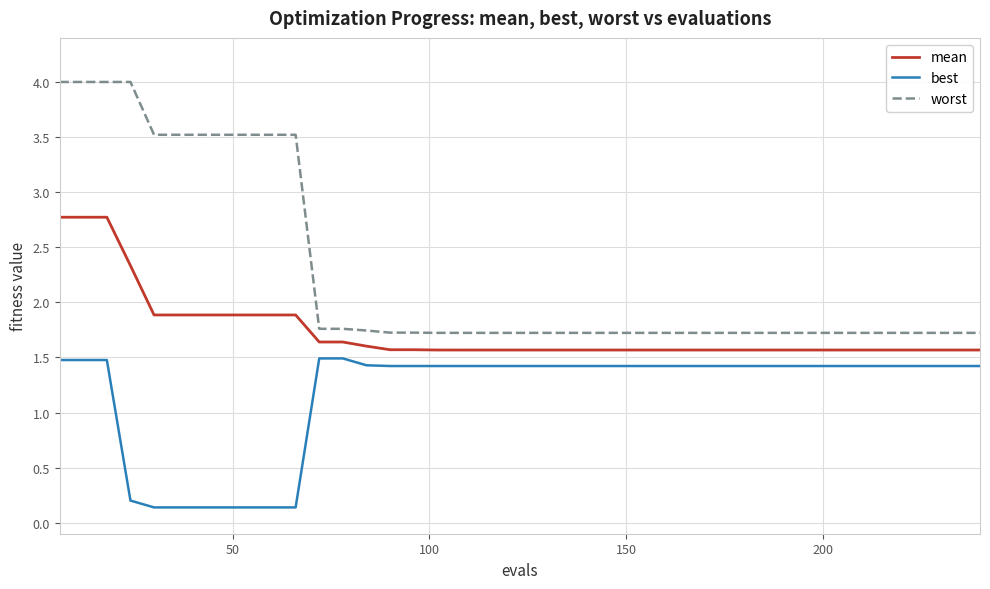

What is the difference between the maximum and minimum values in the worst series?

2.3